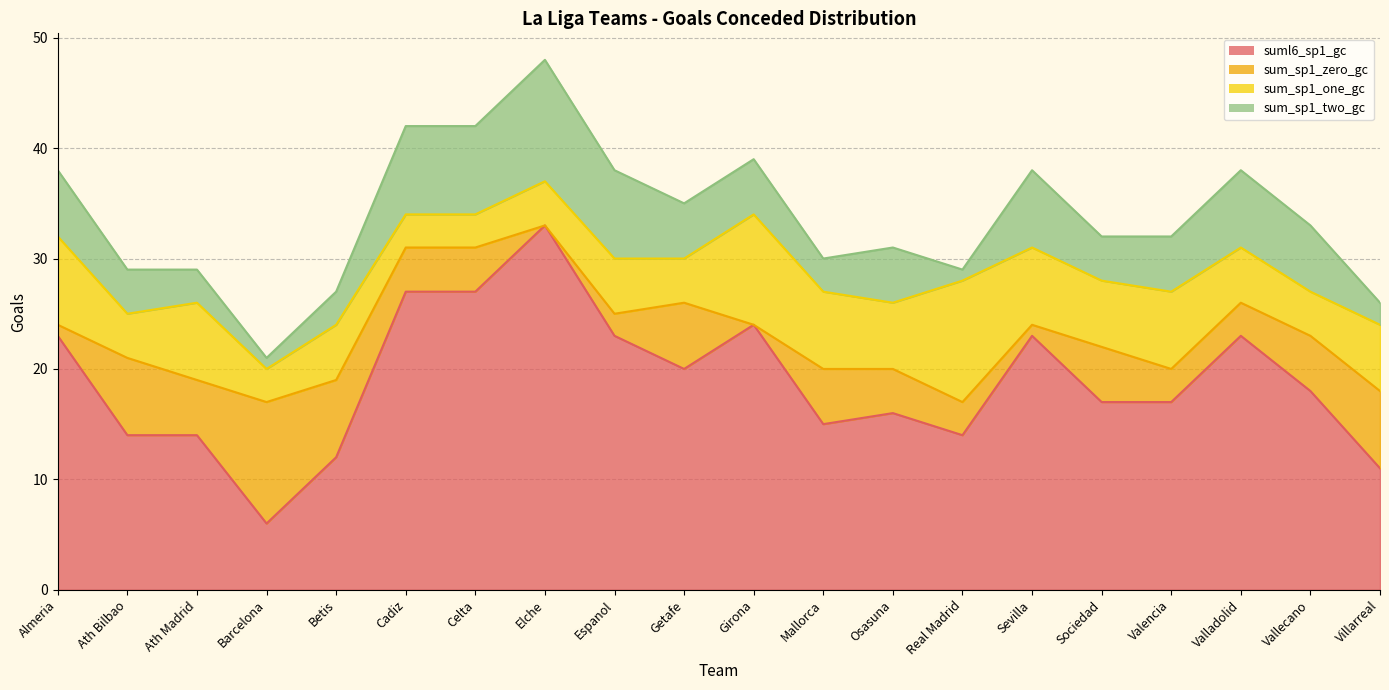

What position from the left is Celta?

7